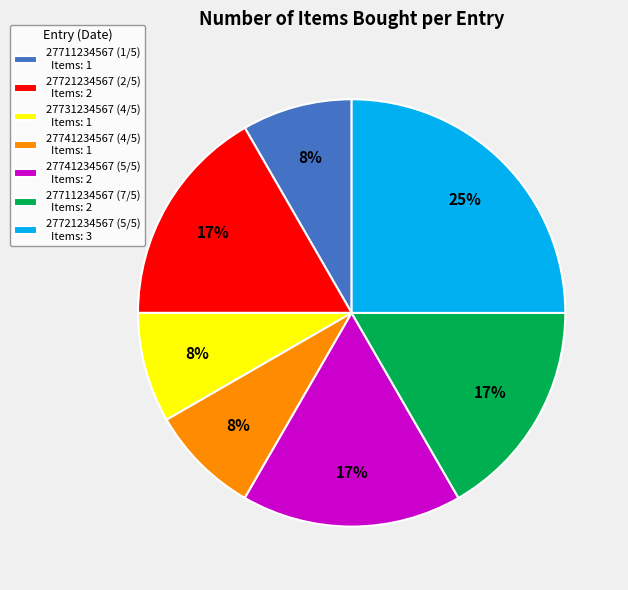

Does 27741234567 (4/5) represent more than half of the total?

No